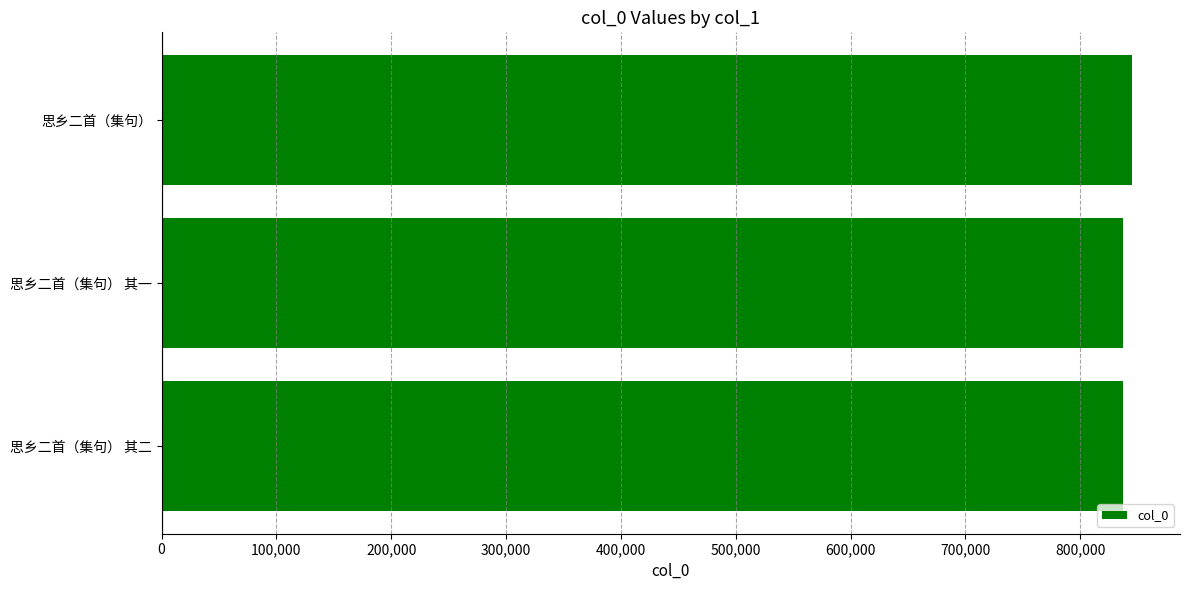

The chart shows a value of 836960 at 思乡二首（集句） 其二. True or false?

True